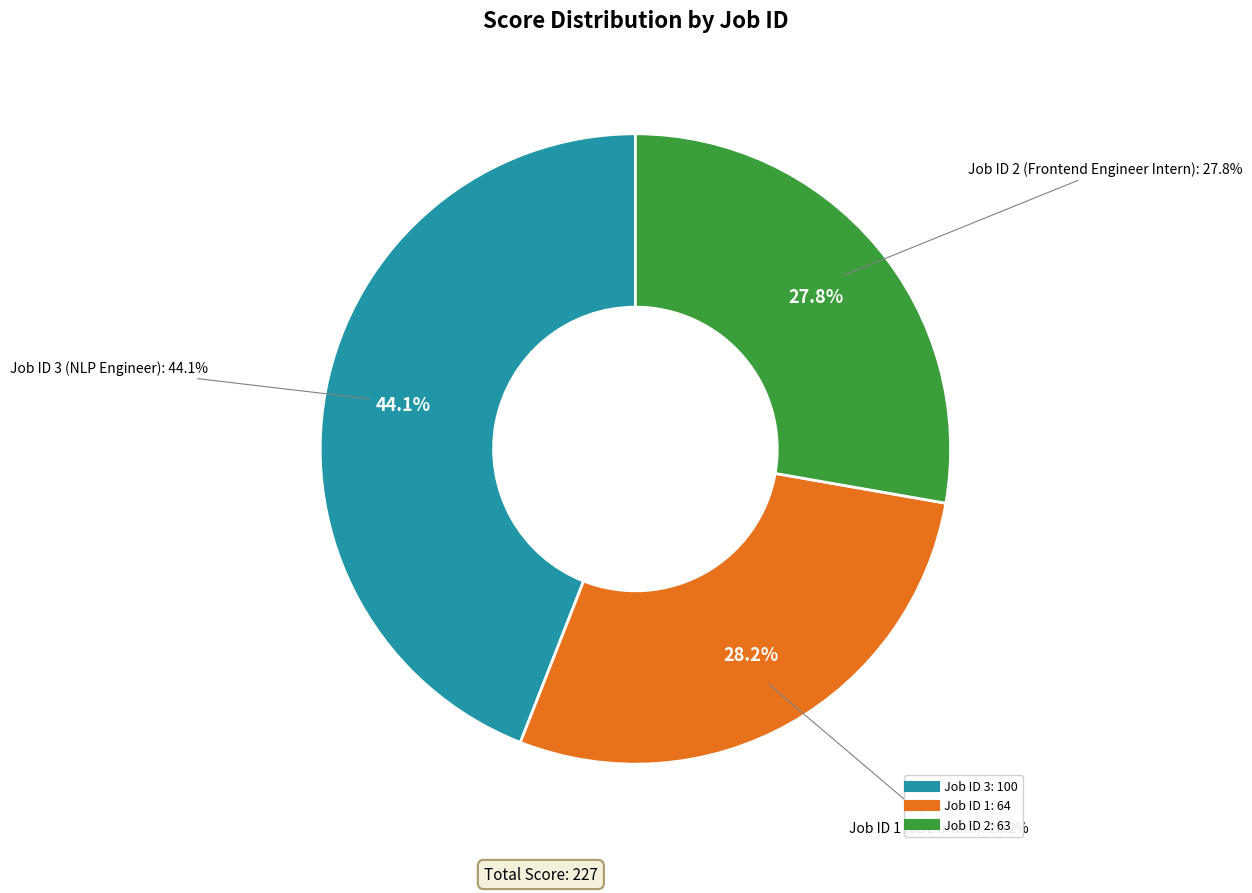

What portion of the pie excludes 3?

55.9%